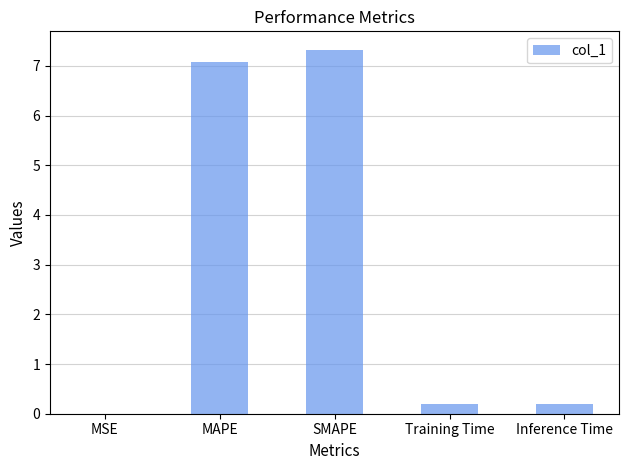

True or false: the data shows 0.2 at Inference Time.

True